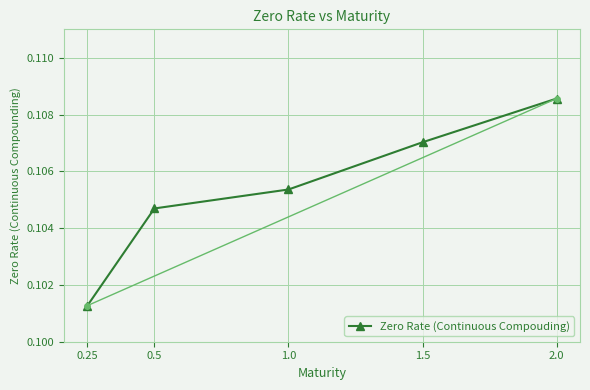

At which category does the chart reach its minimum across all series?

0.25